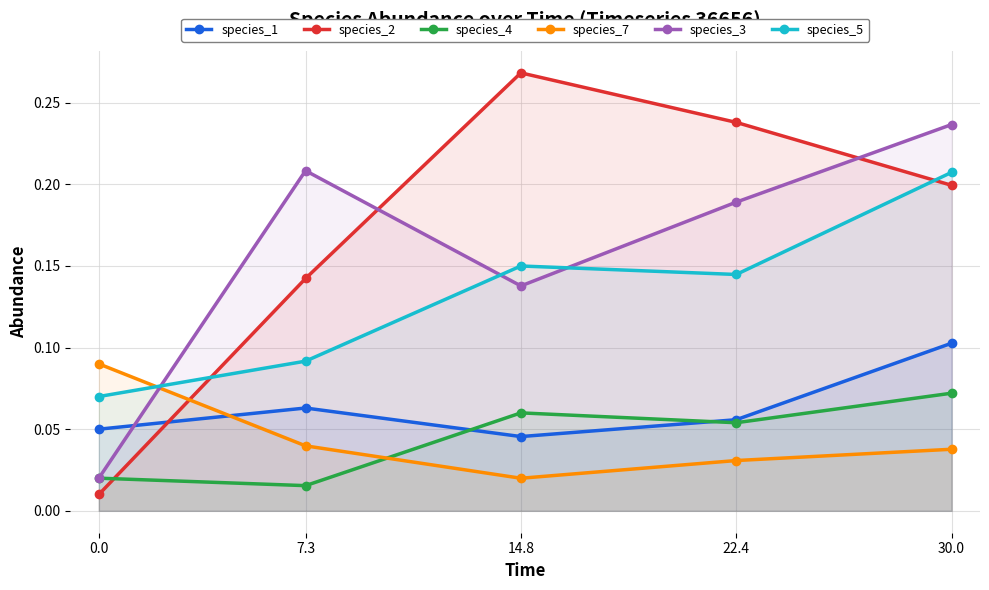

At how many categories does at least one series exceed 0?

5